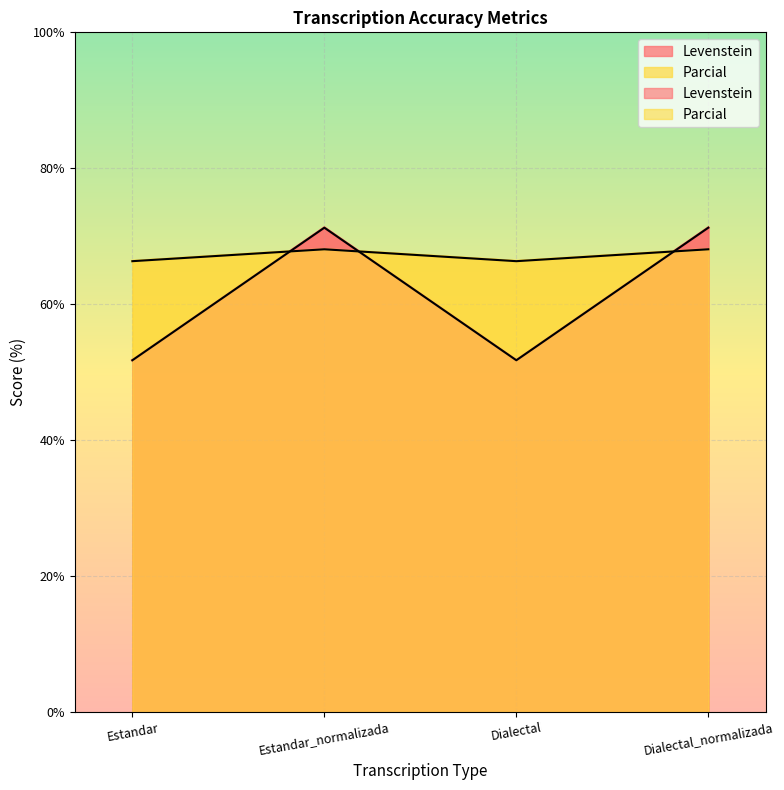

Is the value of Parcial at Dialectal_normalizada greater than the value of Levenstein at Estandar_normalizada?

No